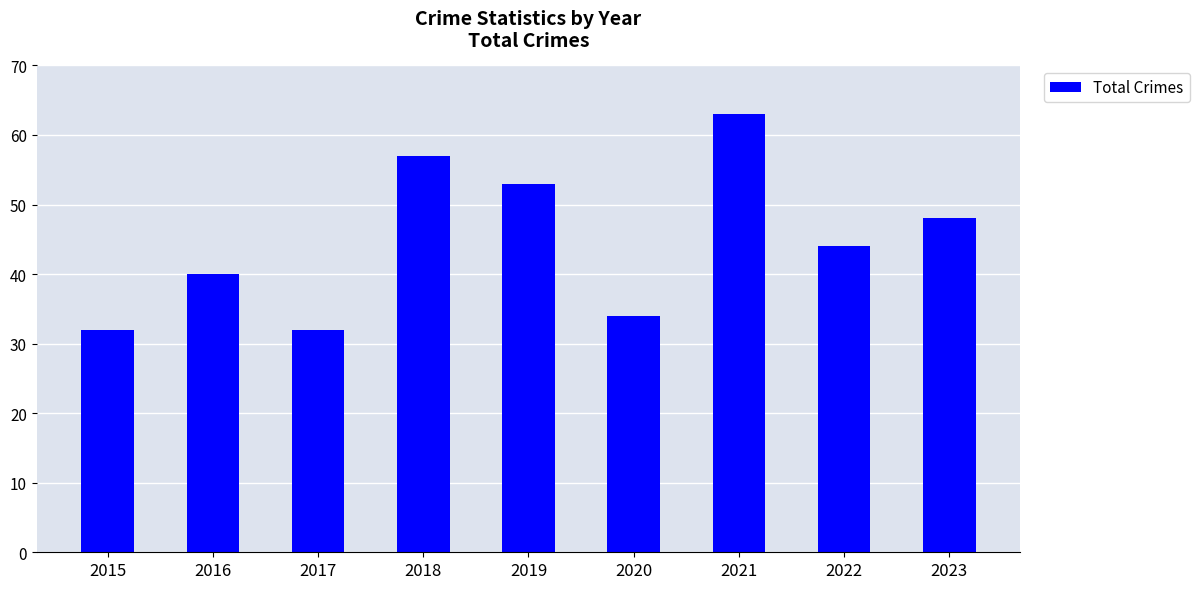

The chart shows a value of 48 at 2023. True or false?

True